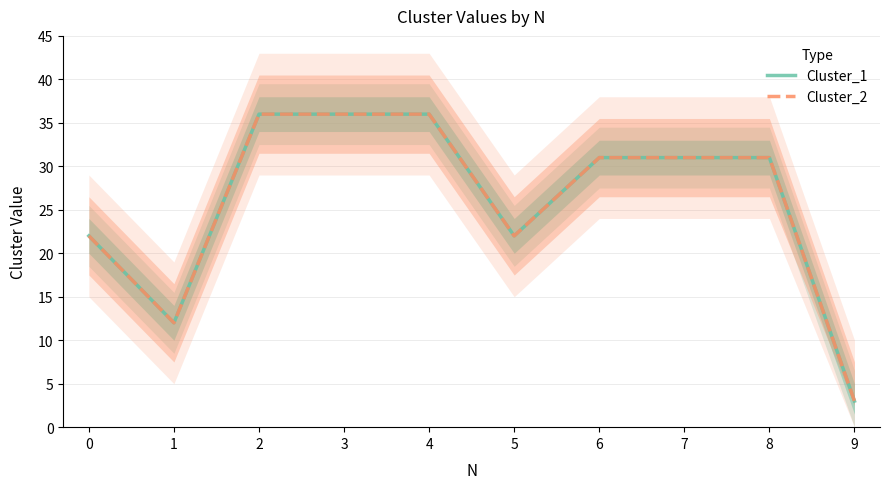

Is this an area chart (filled region under the line)?

No